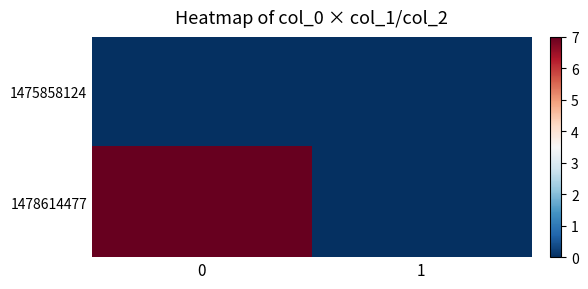

Reading left to right, what are all the values shown in this chart?

1475858124: 0=0	1=0
1478614477: 0=7	1=0